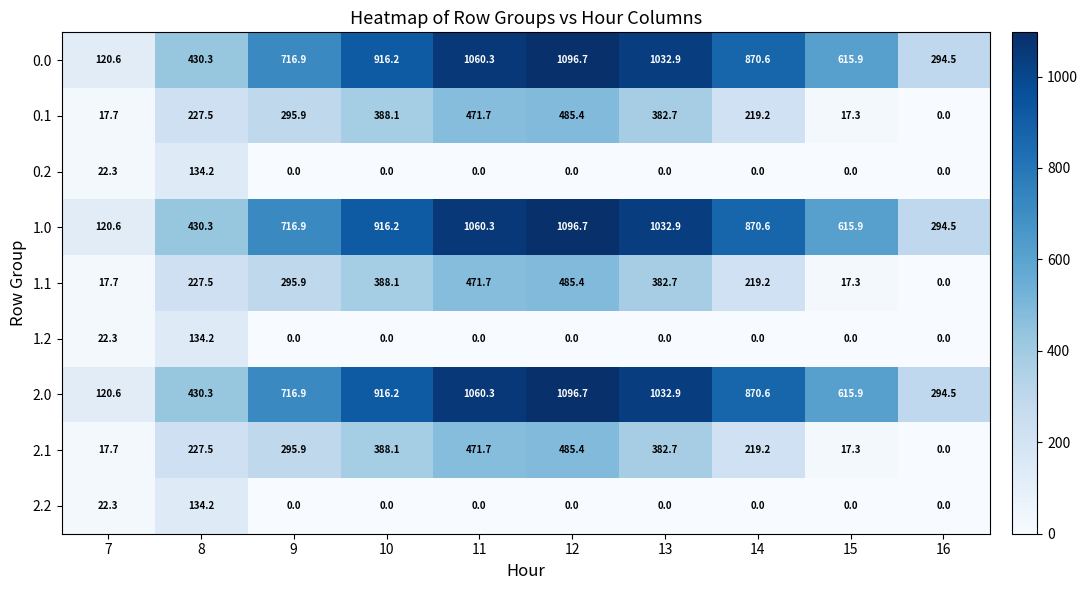

List the labels in order of 2.0 value, largest first.

12, 11, 13, 10, 14, 9, 15, 8, 16, 7